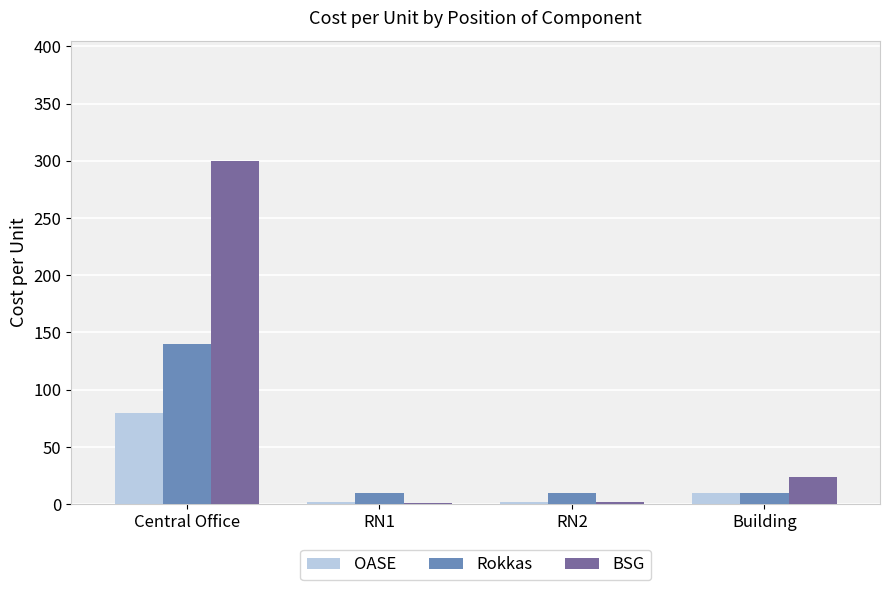

At which label is BSG closest to 150?

Building